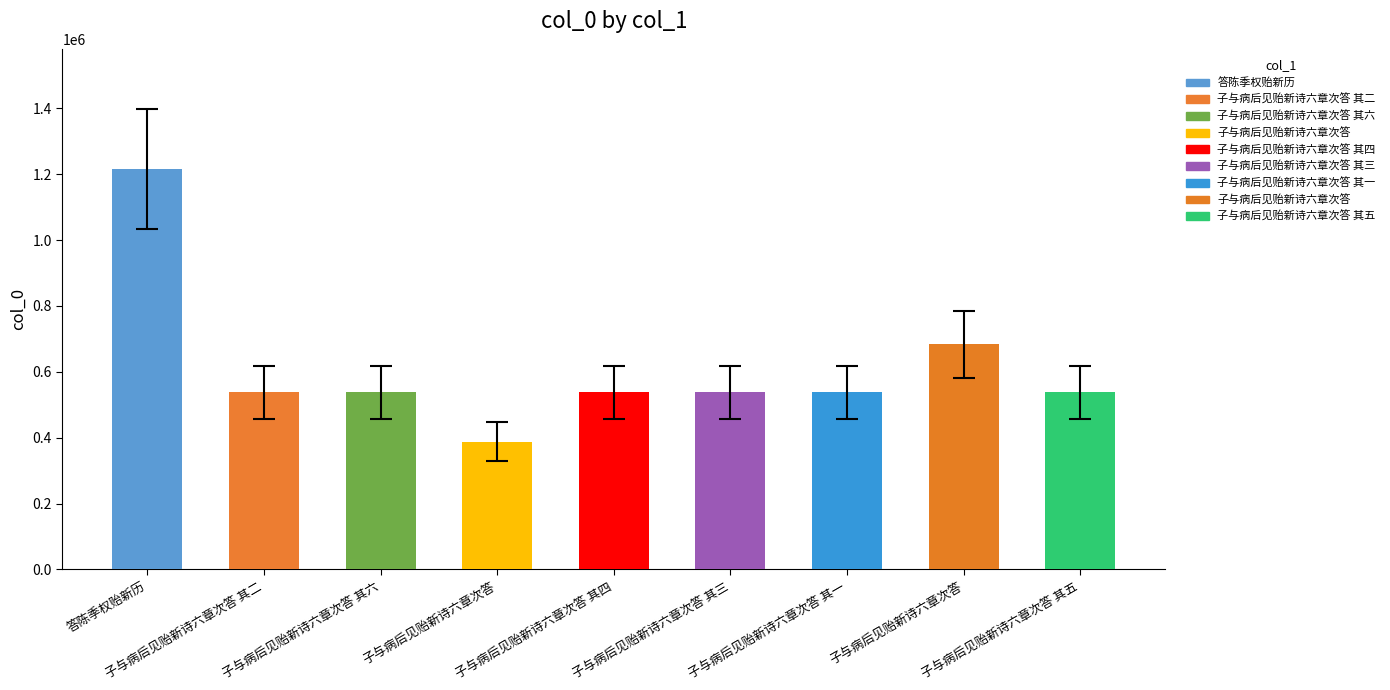

Count the number of data series in this chart.

1